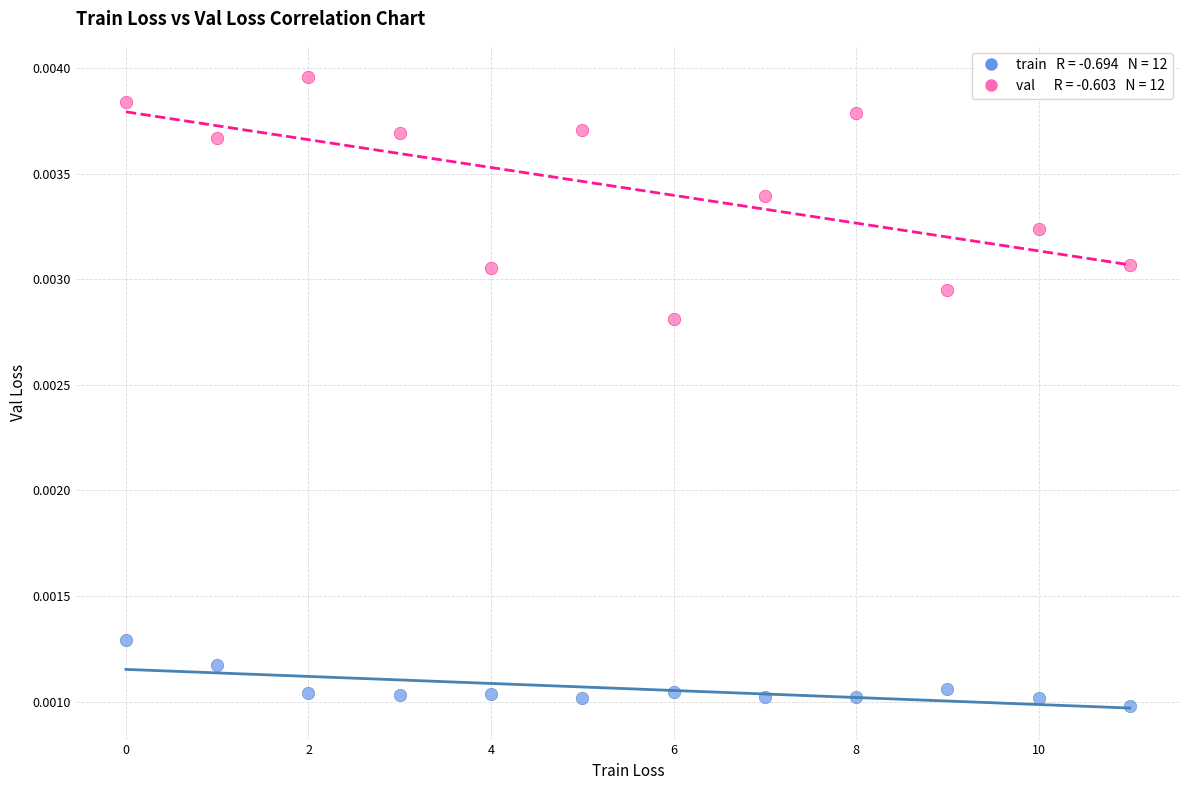

Count the number of points in this scatter plot.

24